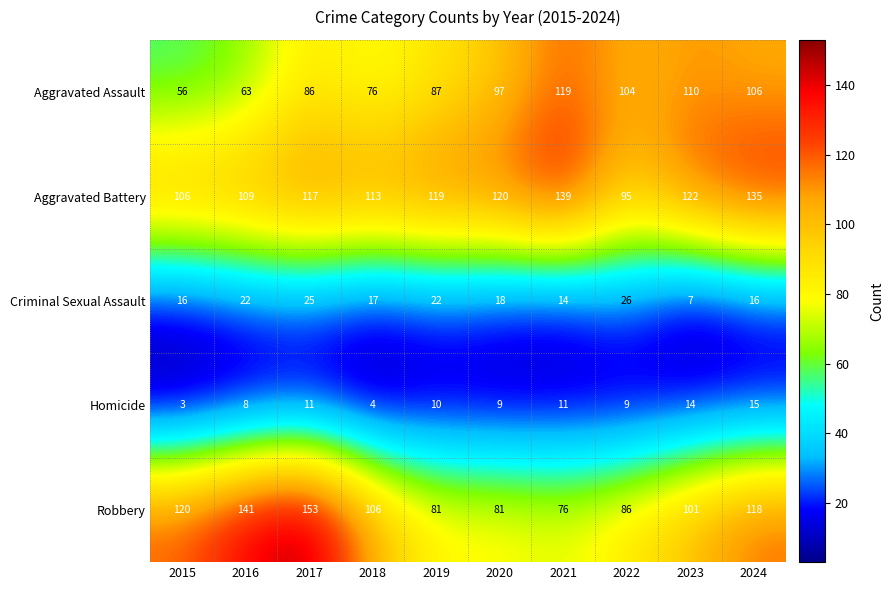

At which category is the sum across all series the highest?

2017